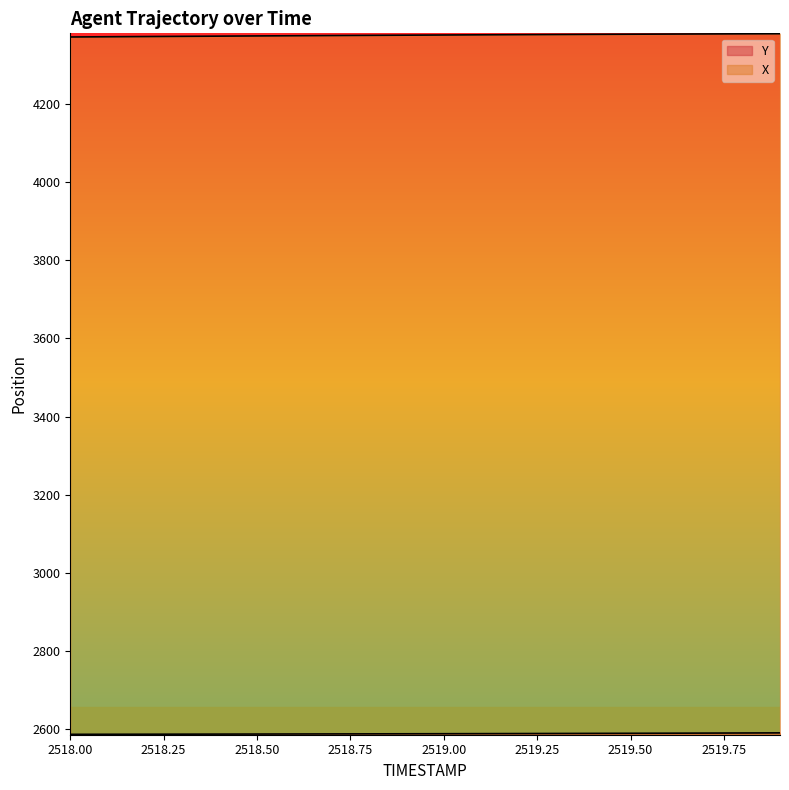

List the series in order of their overall mean, lowest first.

Y, X